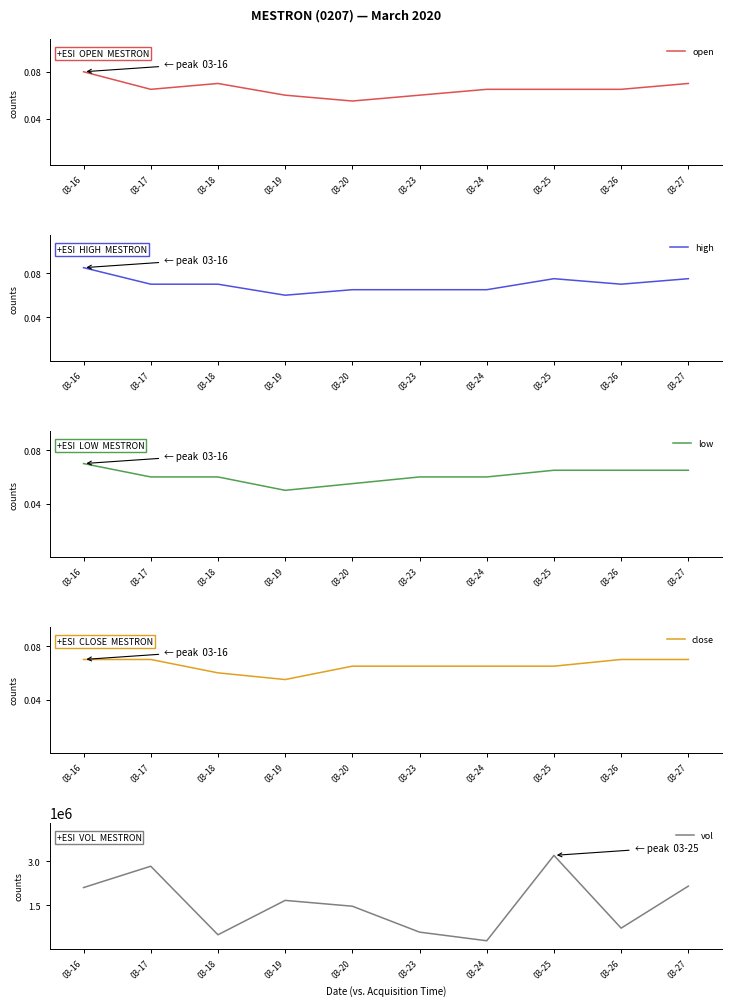

Which label corresponds to the smallest value in the chart?

03-19